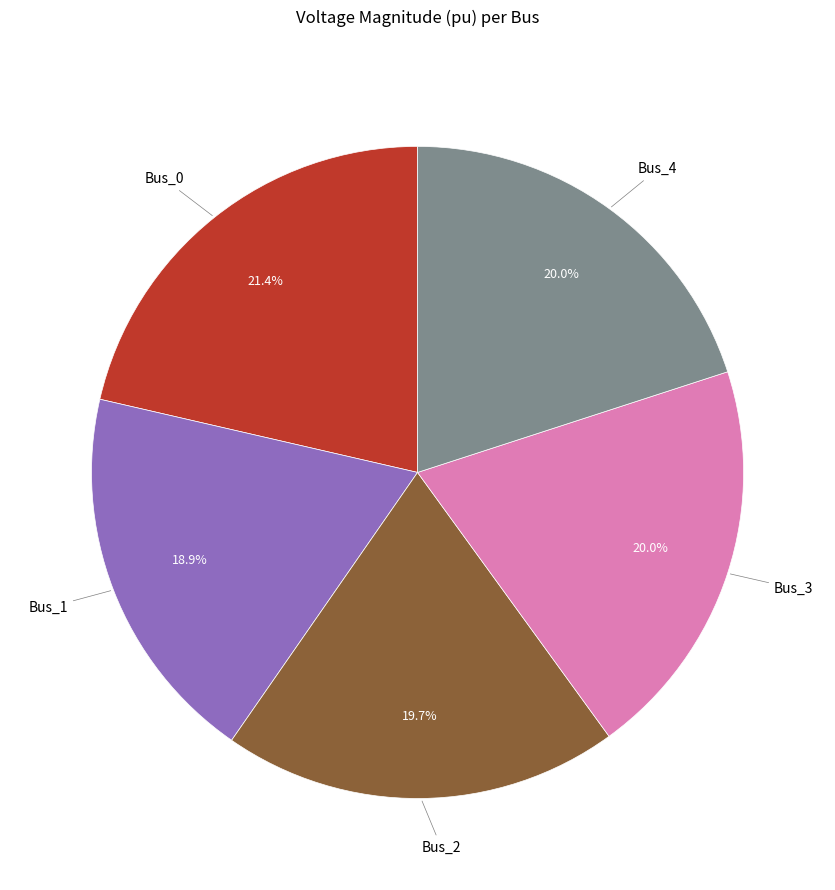

Is there any slice that represents more than half of the pie?

No